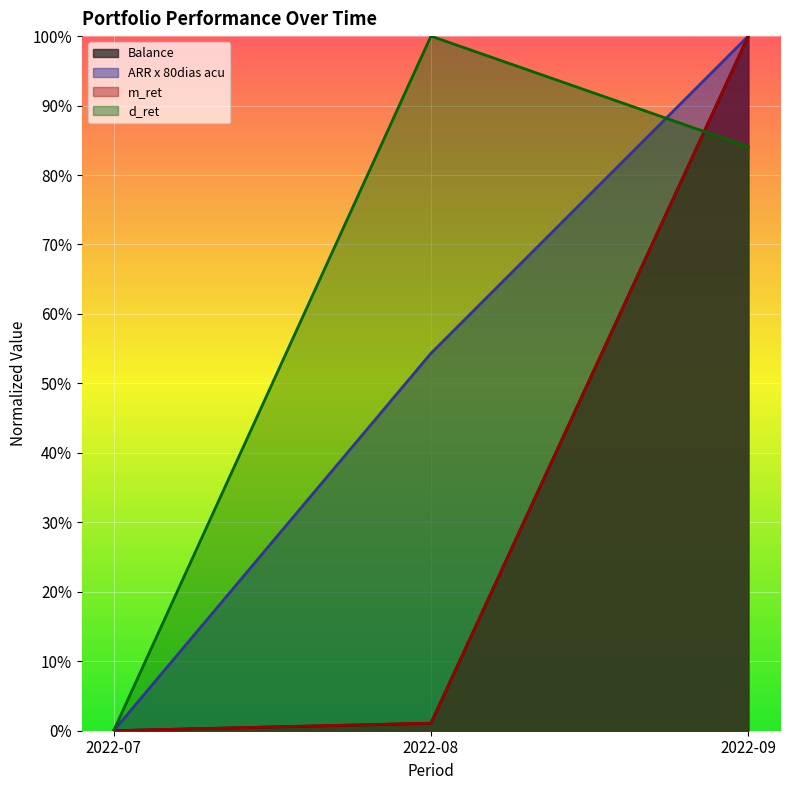

Rank the series by their maximum value, from lowest to highest.

Balance, ARR x 80dias acu, m_ret, d_ret